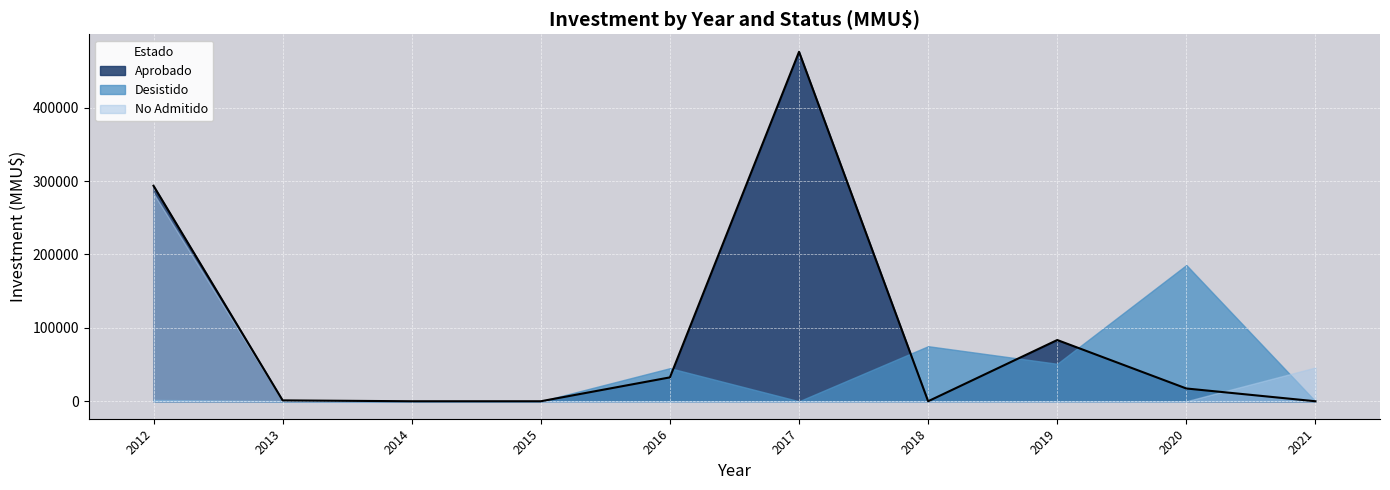

What is the highest value of the No Admitido series?

283206